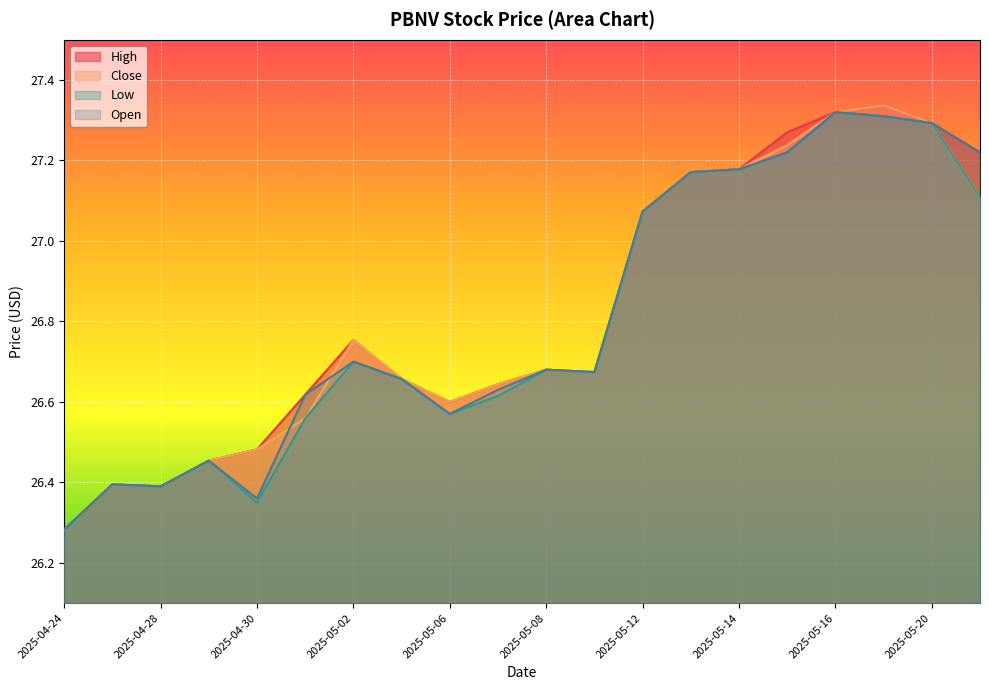

True or false: Close and Low intersect in this chart.

False